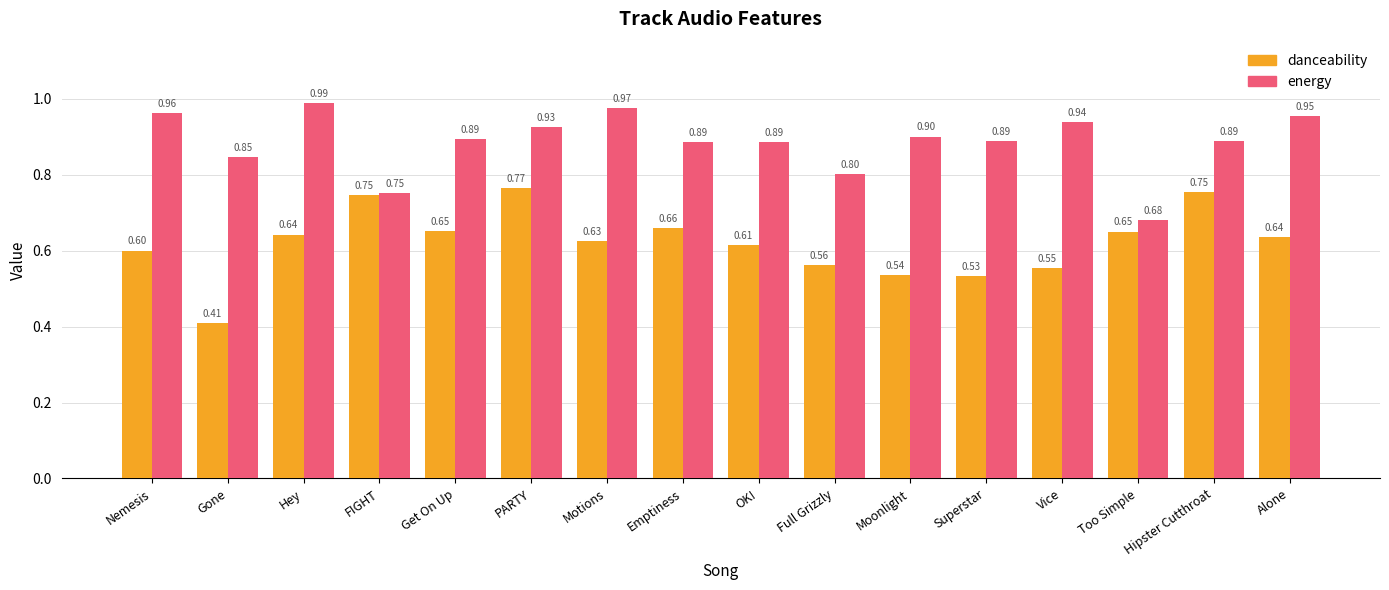

Which label corresponds to the smallest value in the chart?

Gone